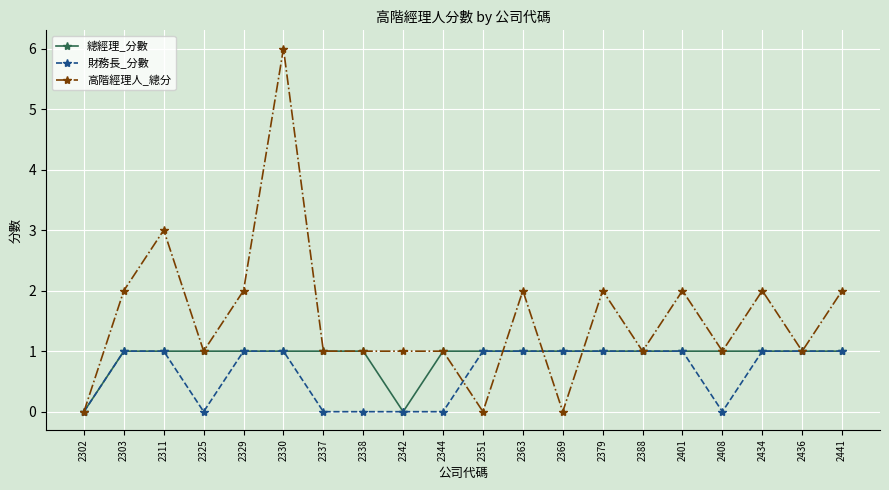

What are all the series names shown in the legend?

總經理_分數, 財務長_分數, 高階經理人_總分